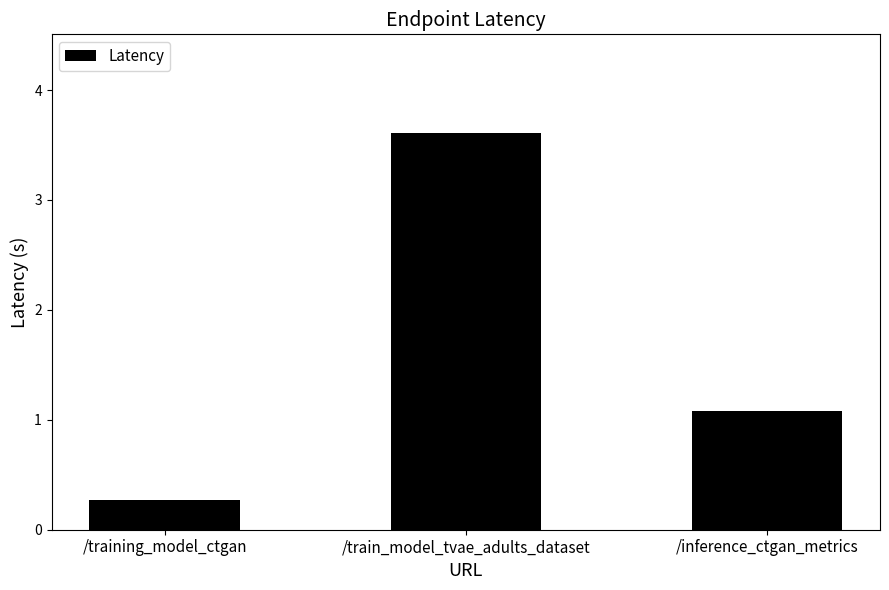

What position from the left is /train_model_tvae_adults_dataset?

2